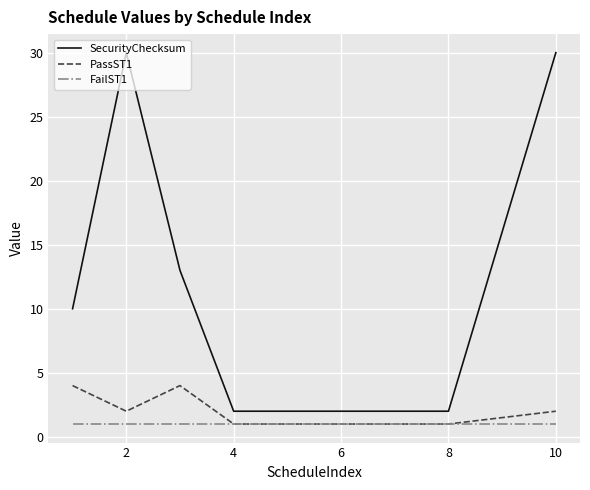

How many categories are shown in the chart?

9